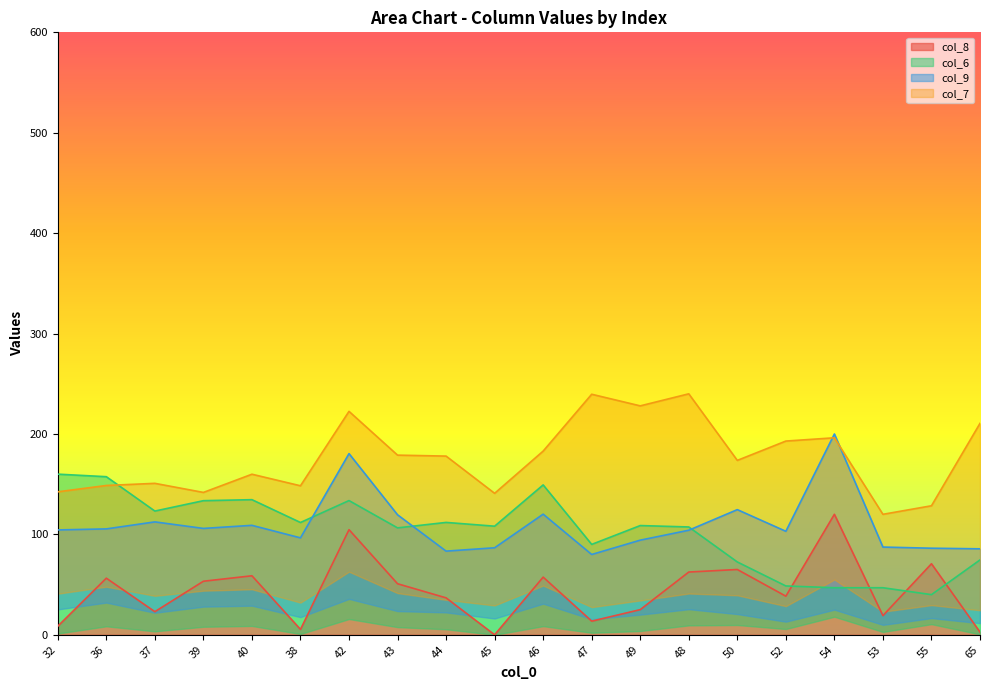

What is the label of the 19th point from the left?

55